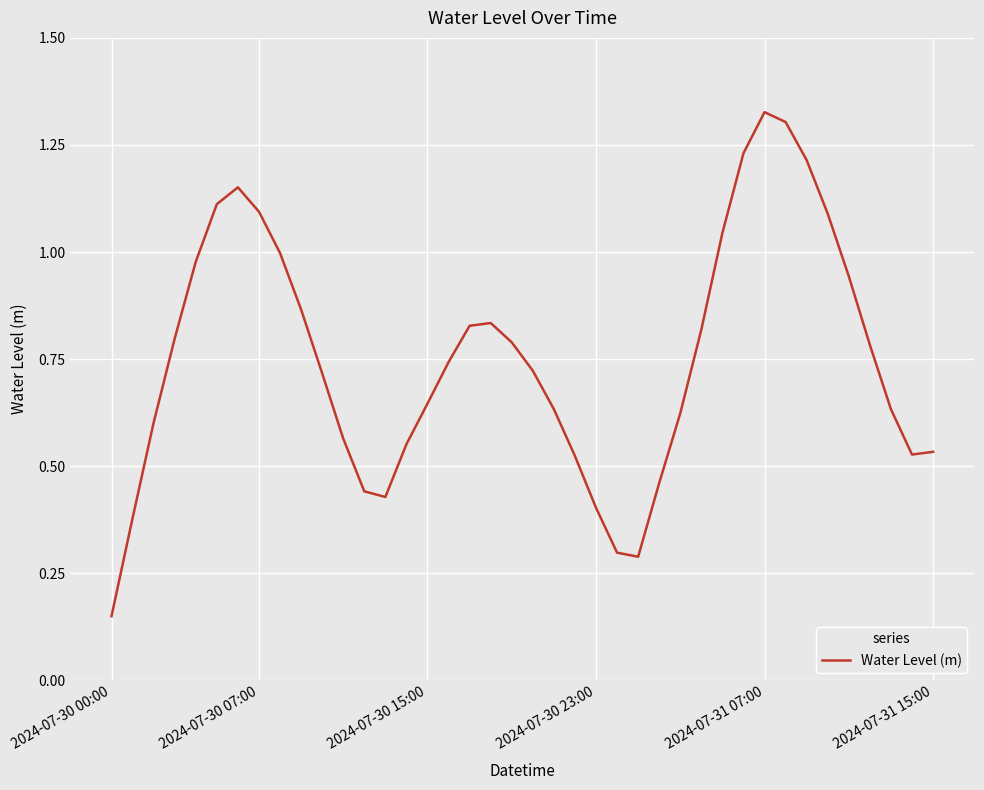

Does the chart have visible grid lines?

Yes